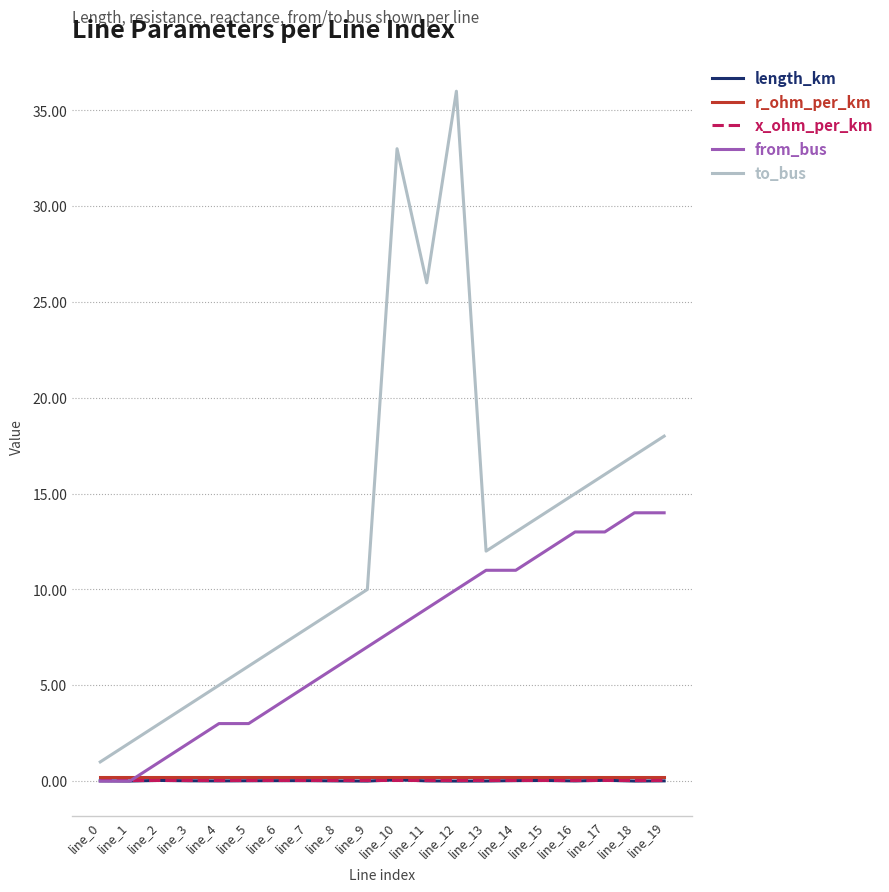

What is the total value across all series at line_12?

46.3